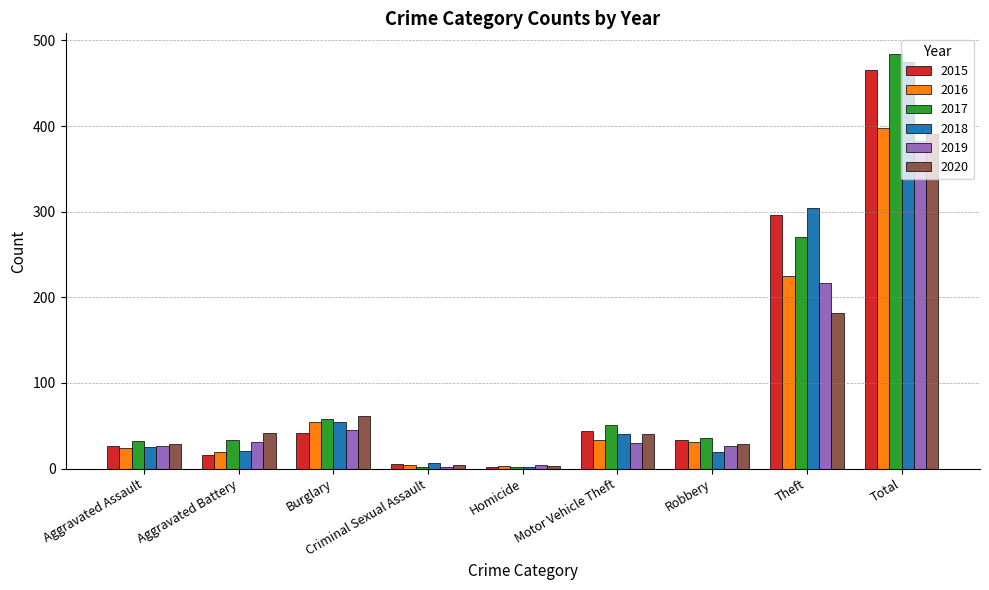

What is the sum of the 2015 values at Criminal Sexual Assault and Total?

470